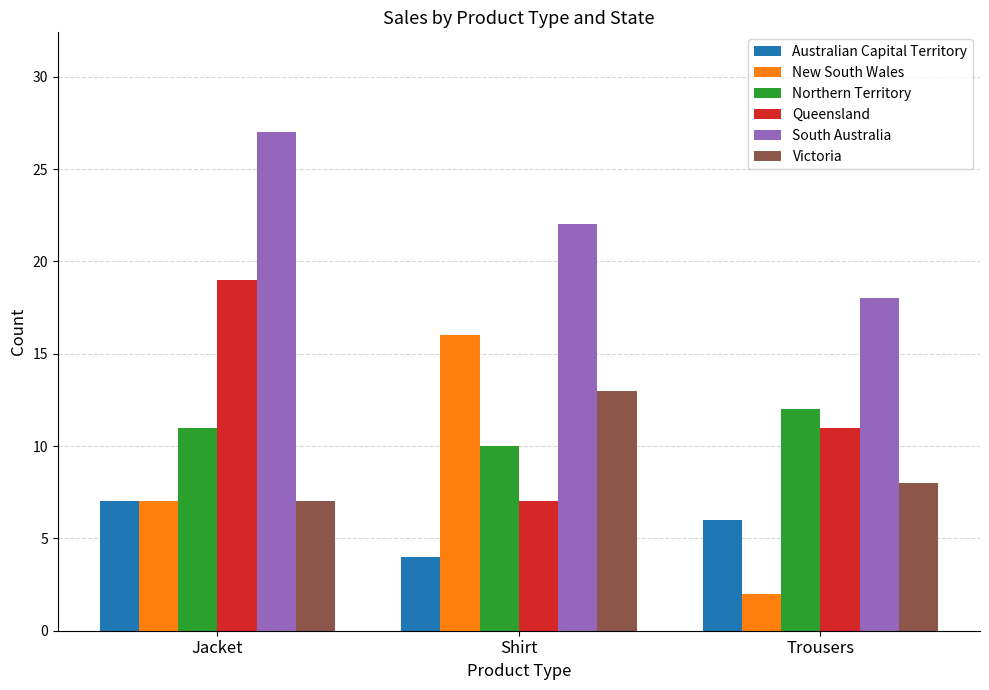

Which series changed the most between Jacket and Trousers?

South Australia